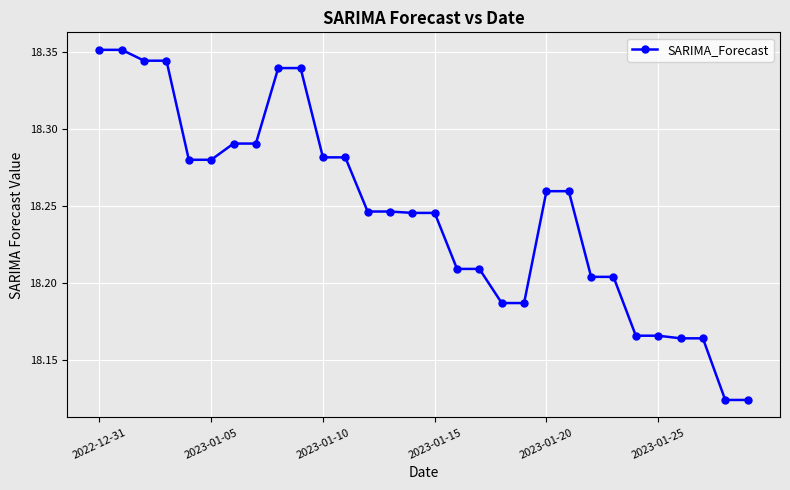

Count the values in the range 18 to 19.

30